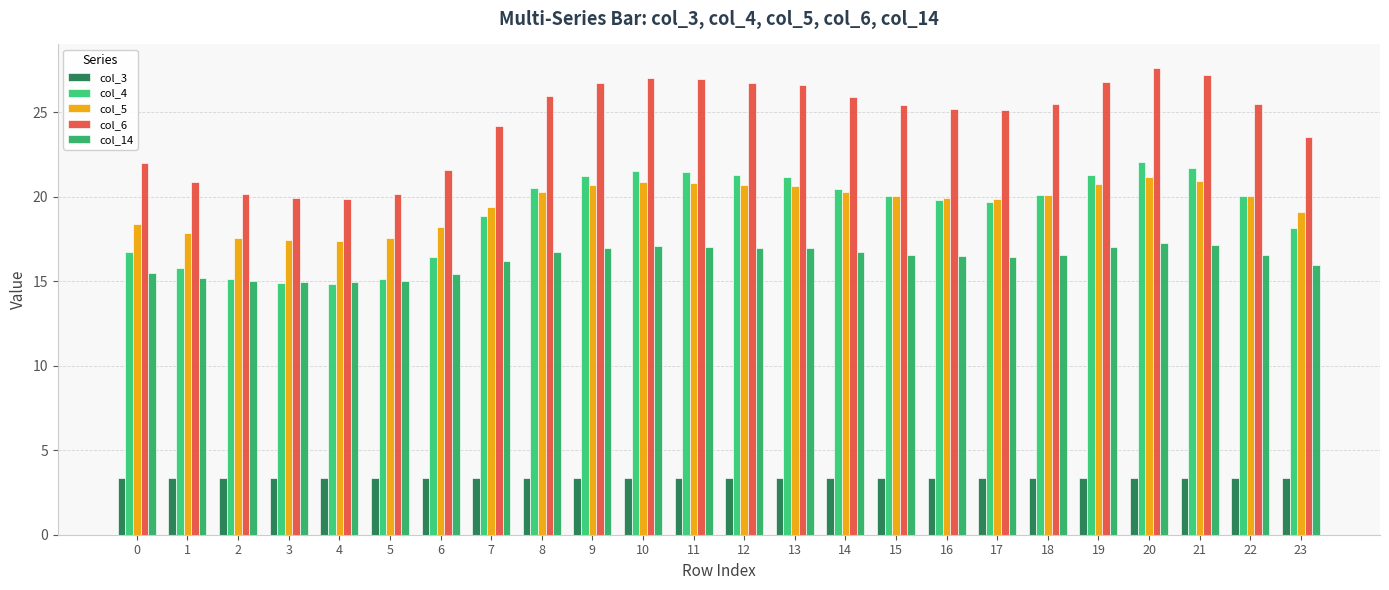

What is the value of the col_14 bar at the 1st from the left?

15.5